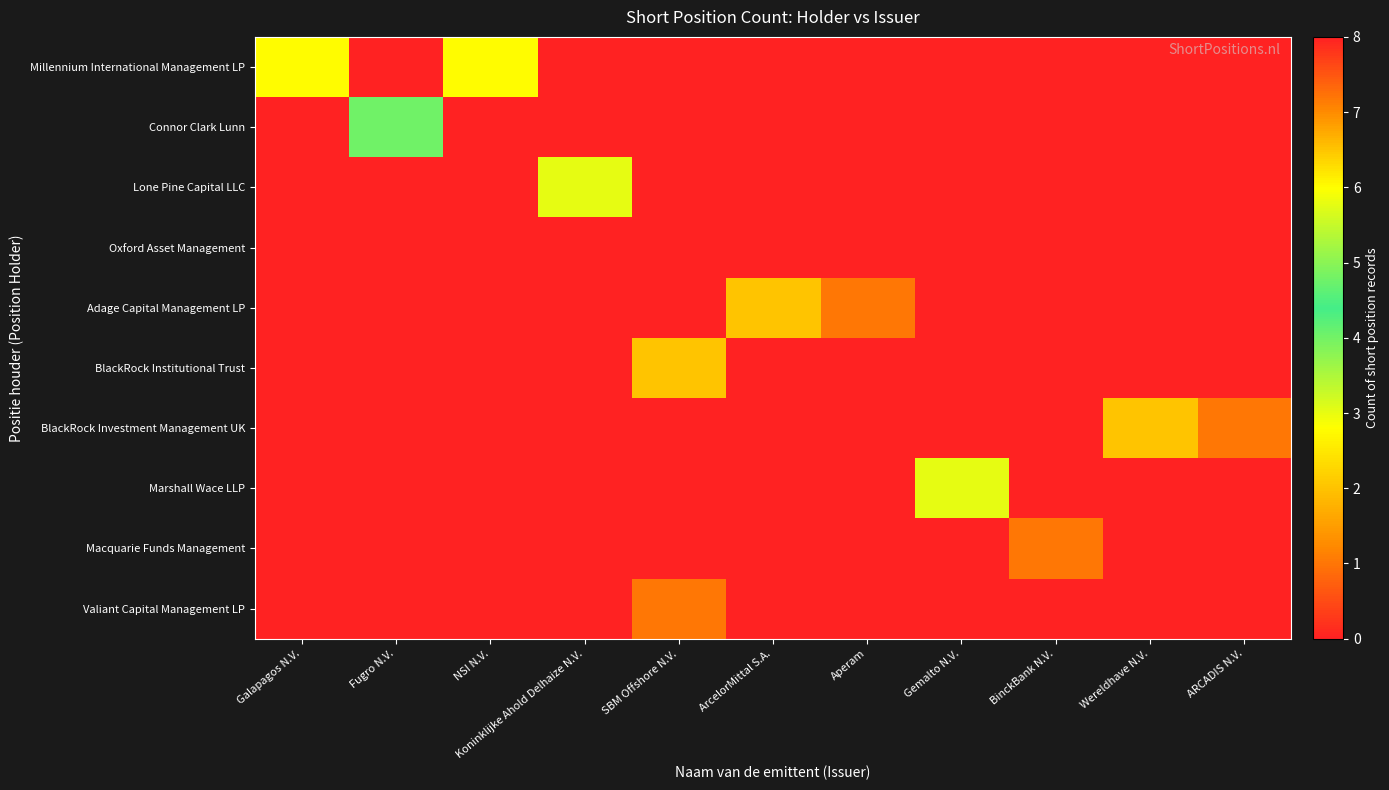

Between Galapagos N.V. and BinckBank N.V., which is larger?

Galapagos N.V.